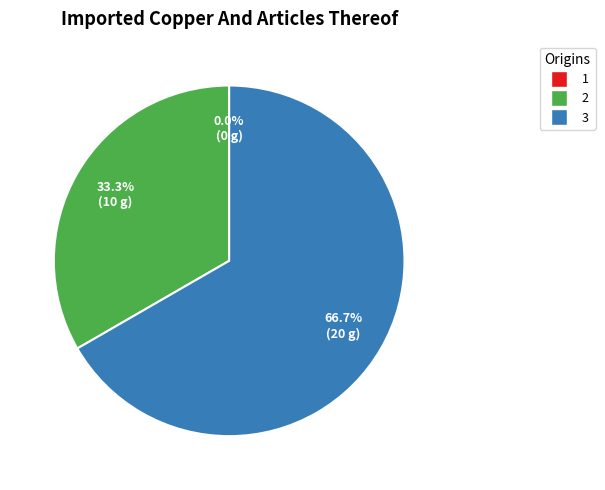

To the nearest percent, what is the difference between the largest and smallest slice percentages?

67%